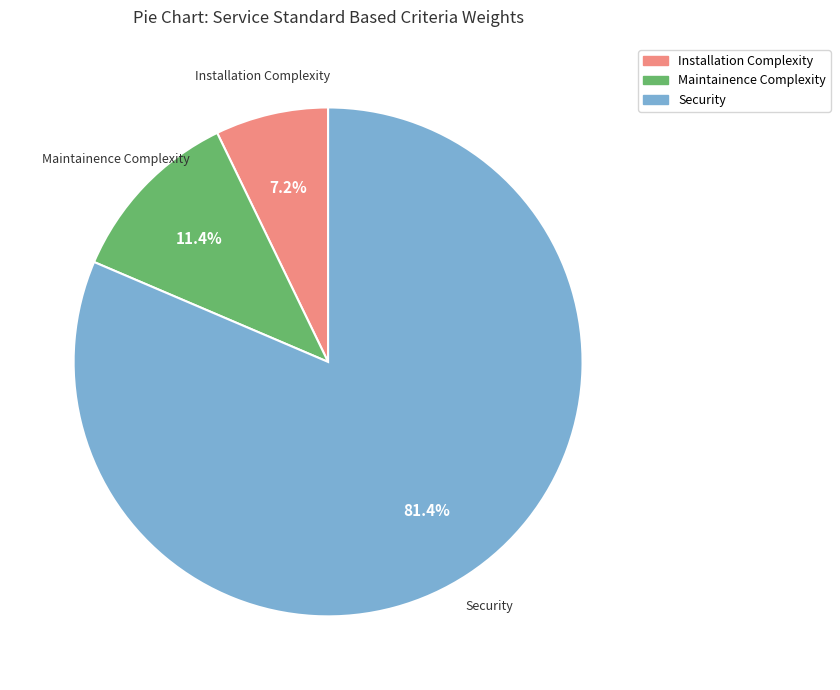

The Installation Complexity slice represents 7% of the pie. True or false?

True